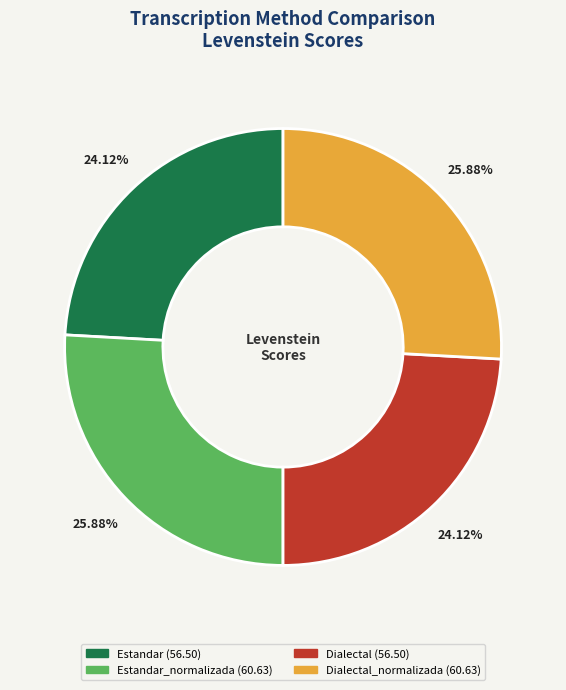

Is there a majority slice in this chart?

No